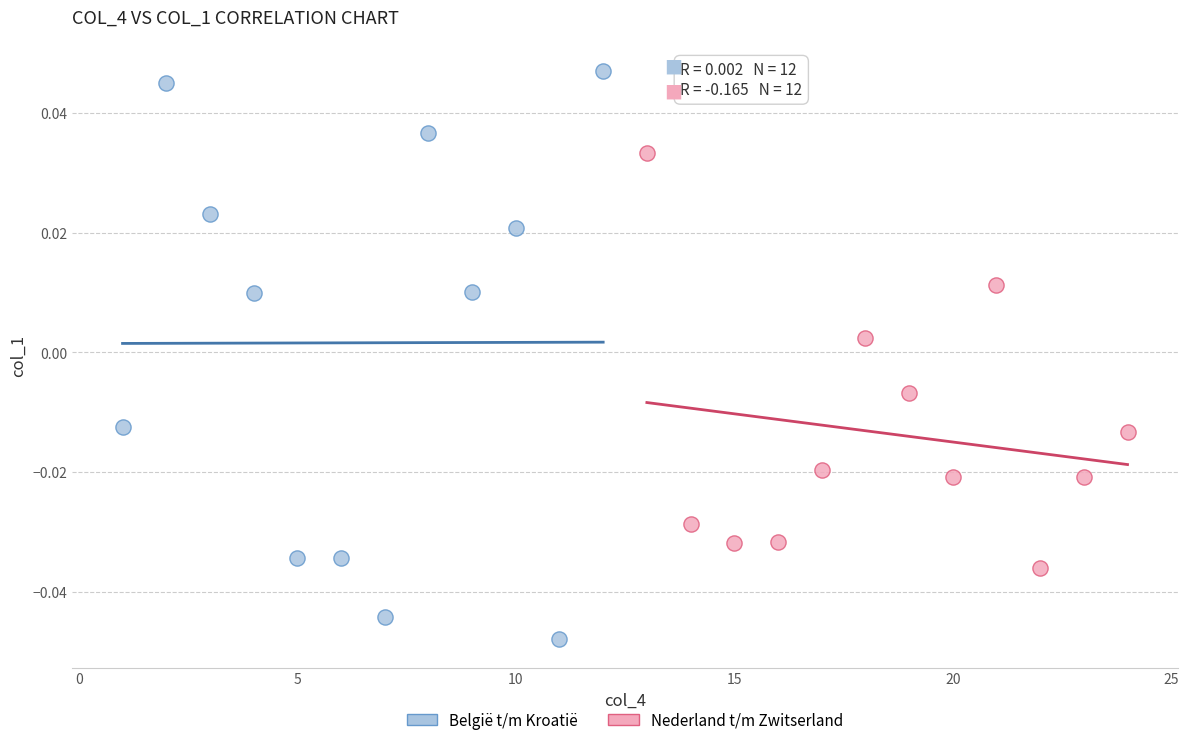

Which series has the largest Y range (max minus min)?

België t/m Kroatië